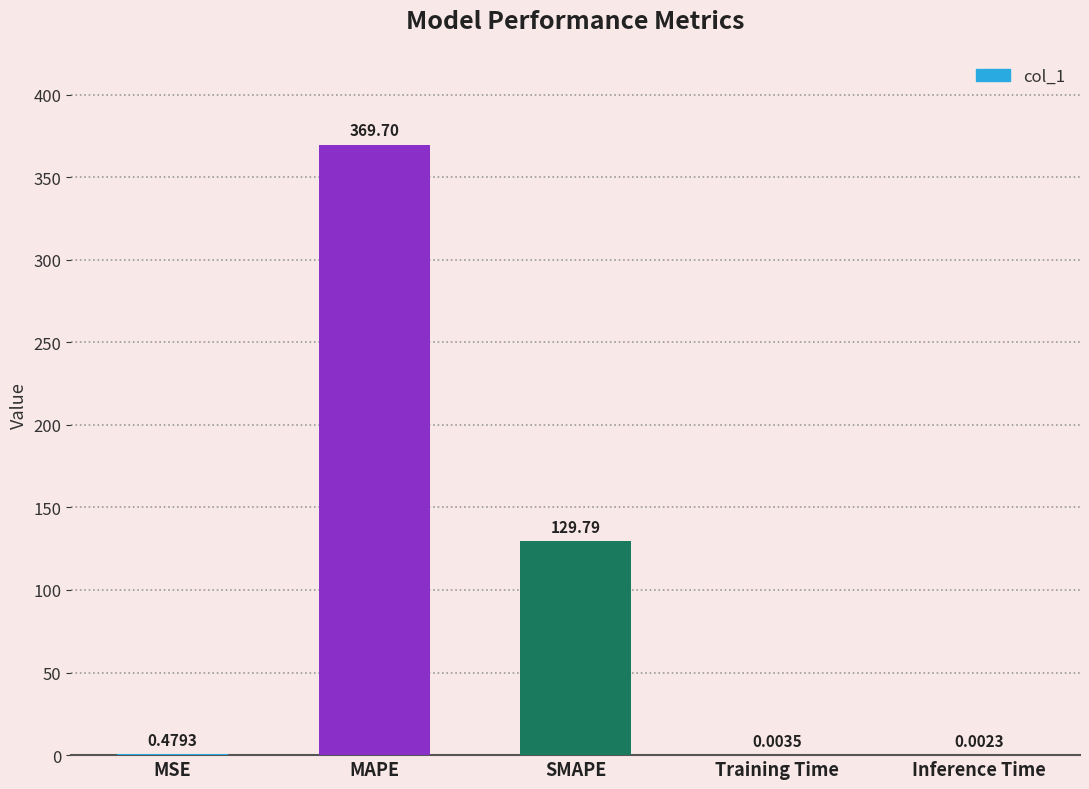

Which category has the highest value across all series?

MAPE